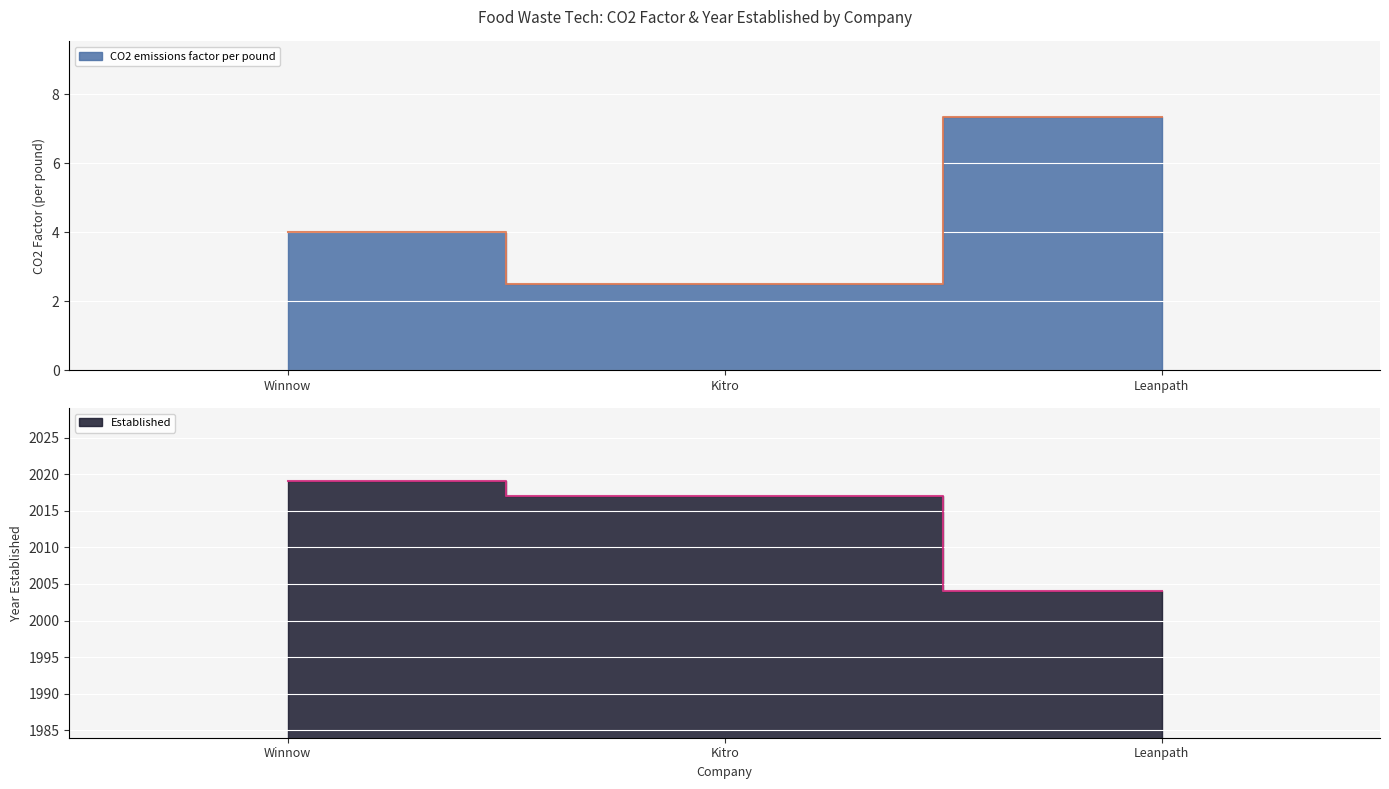

How many data points in Established are above 2017?

1